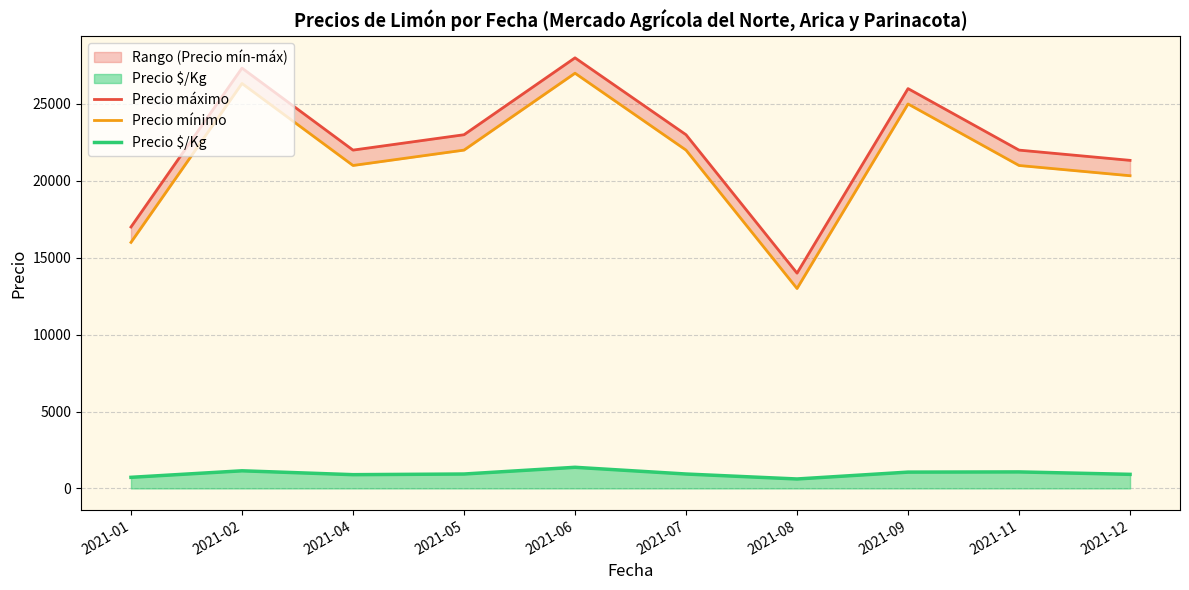

What is the difference between the highest and lowest values at 2021-04?

21104.0